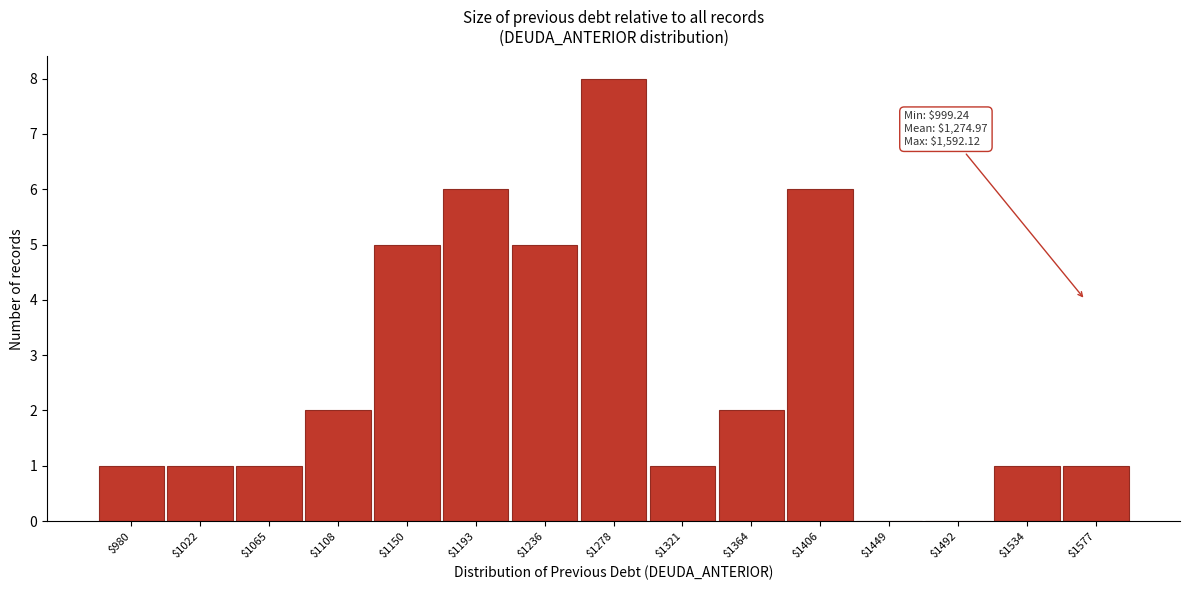

The value at $1577 is 1. True or false?

True